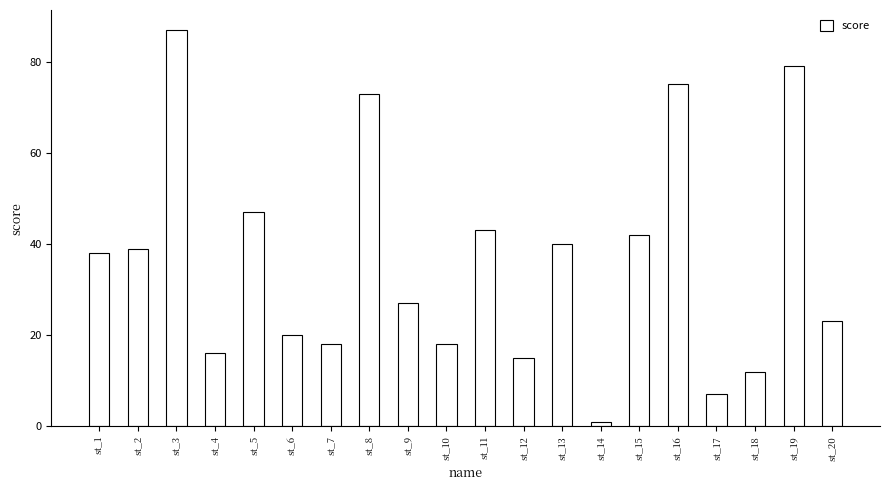

How many bars are there in total?

20